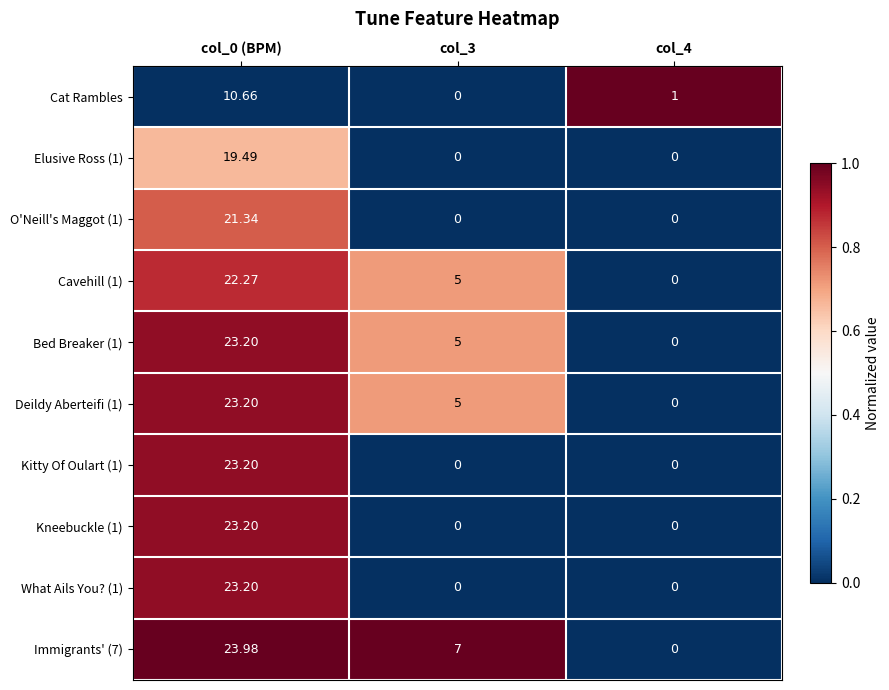

Is the value of Cavehill (1) at col_0 (BPM) greater than the value of Kitty Of Oulart (1) at col_3?

Yes